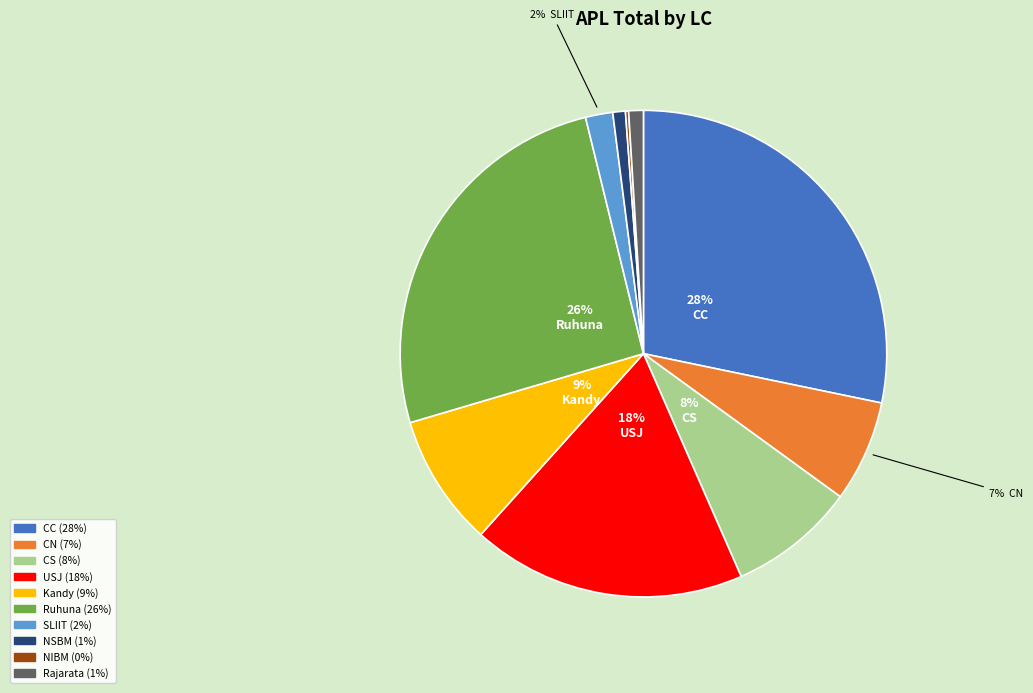

Is the sum of Ruhuna and CC greater than half?

Yes